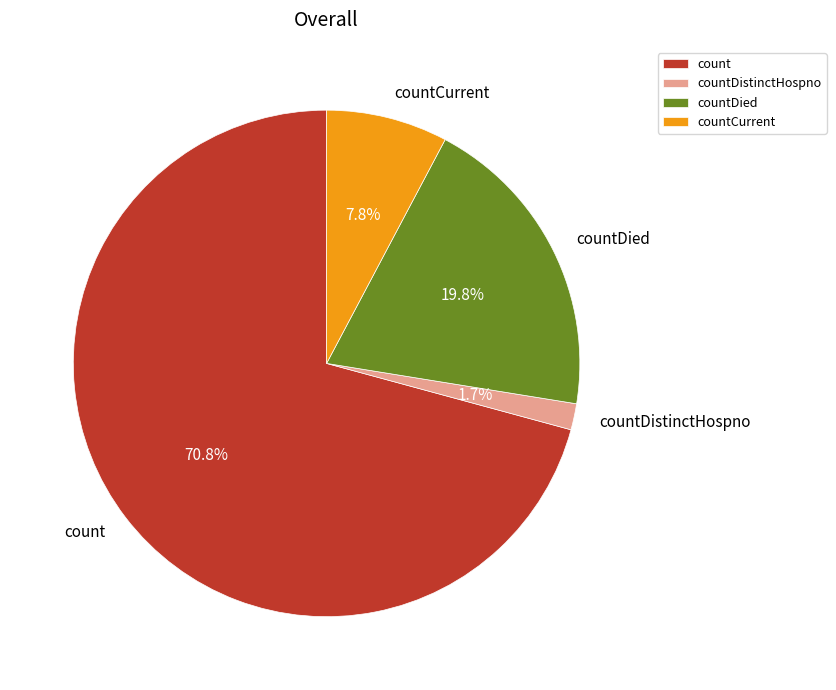

To the nearest percent, what is the difference between the largest and smallest slice percentages?

69%